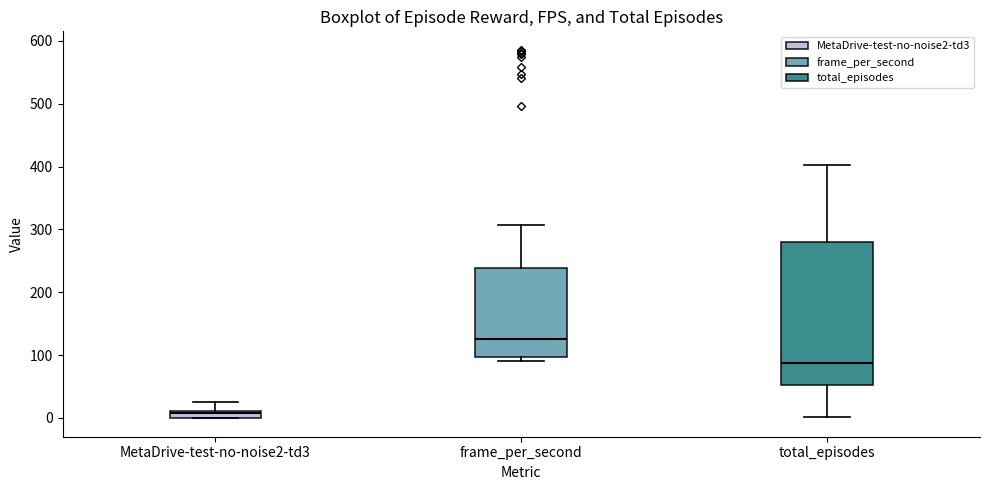

Which box's median line is the highest?

frame_per_second